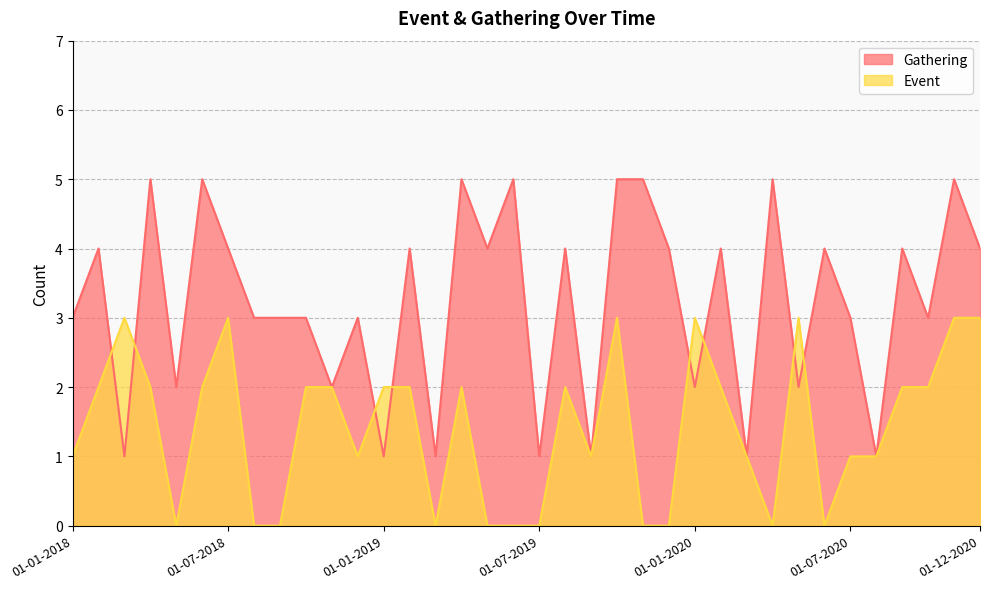

List the series in order of their peak value, lowest first.

Event, Gathering